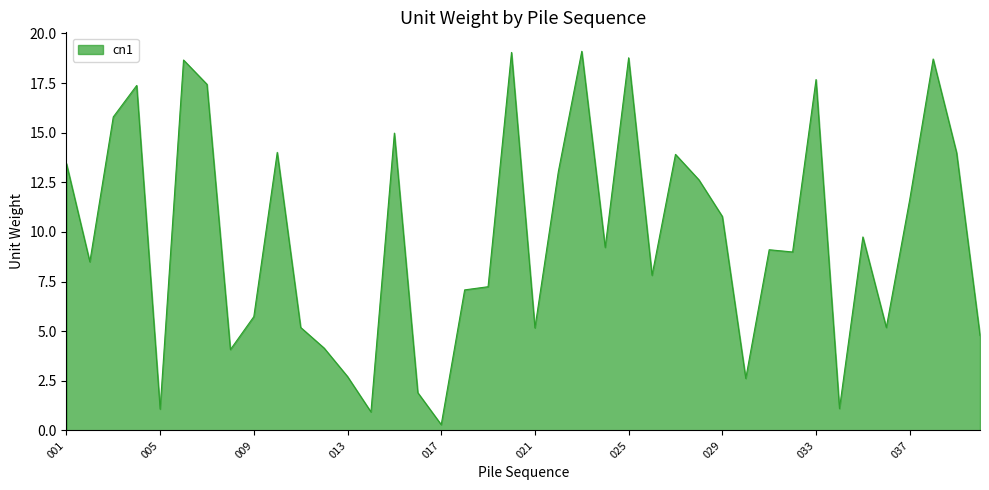

What is the maximum value shown in the chart?

19.1